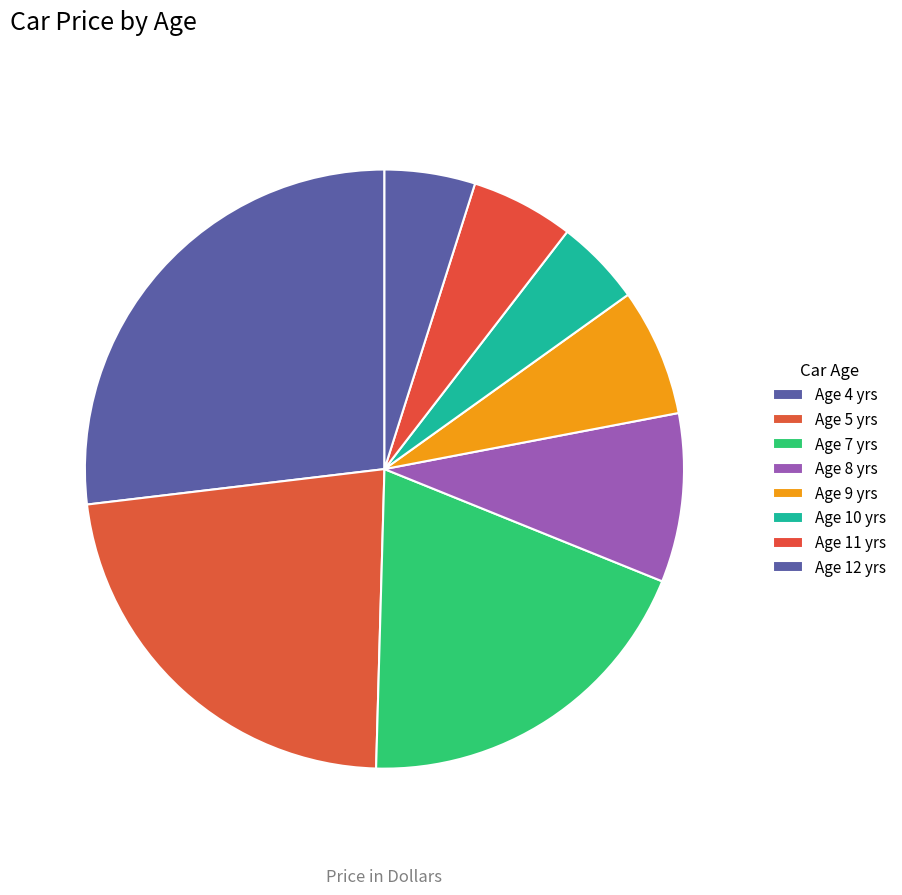

How many slices are in this pie chart?

8